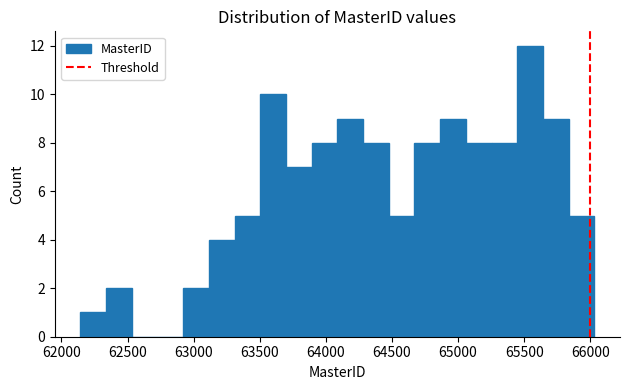

Around what value on the x-axis is the tallest bar? Give the approximate position of its centre, as read against the axis.

65550